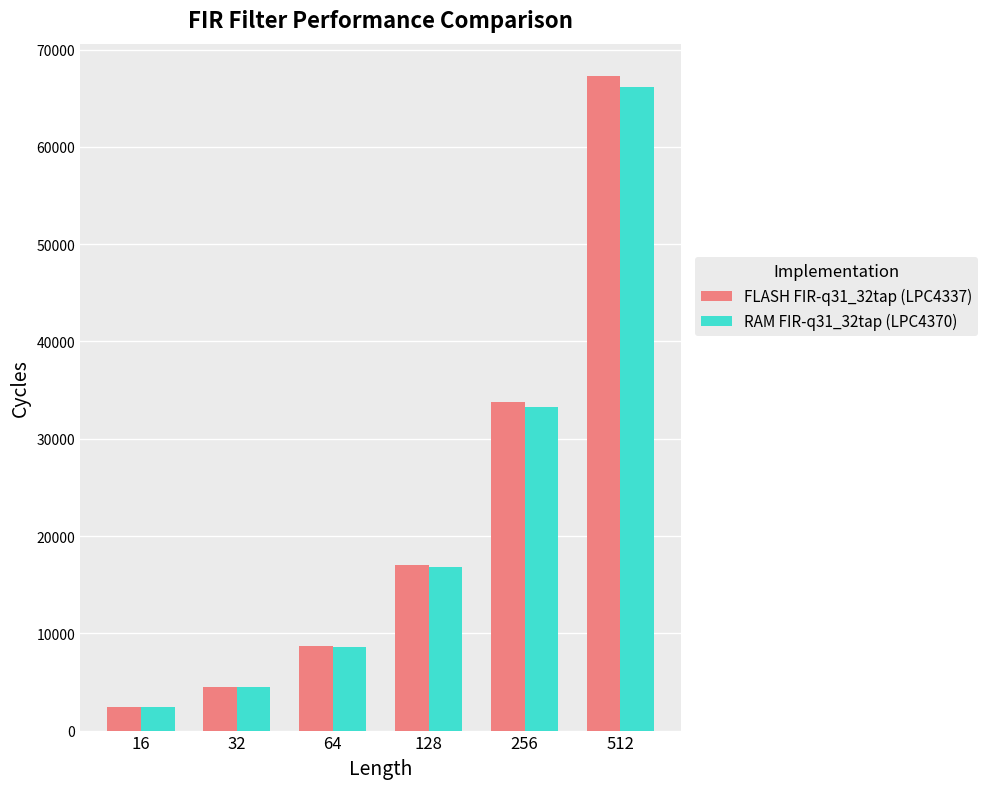

How many categories are shown in the chart?

6